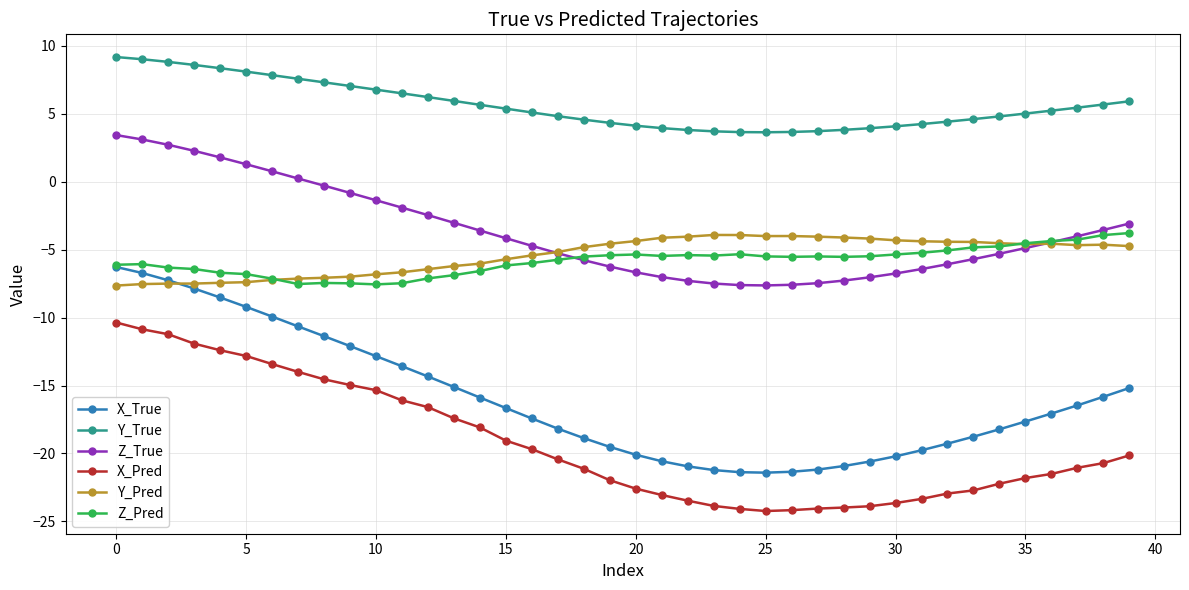

How many lines are shown in the chart?

6